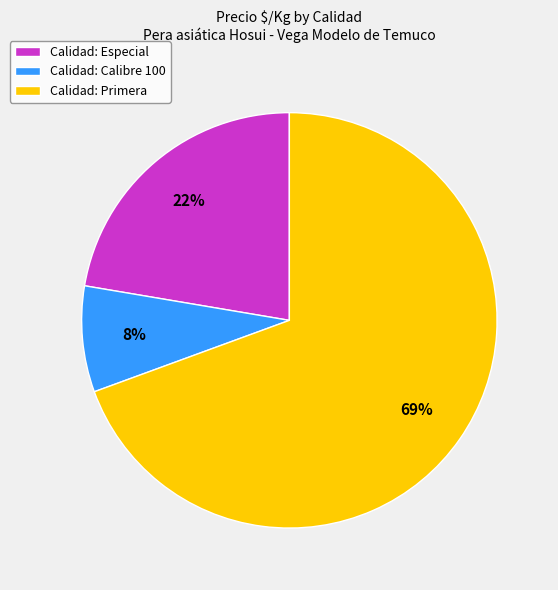

Is the sum of Calidad: Especial and Calidad: Calibre 100 greater than half?

No